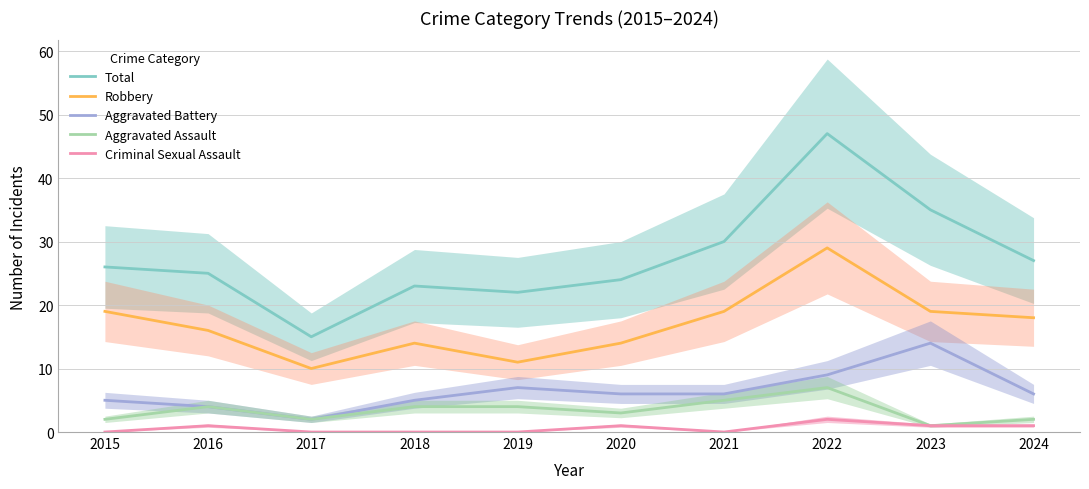

At which category does the chart reach its peak across all series?

2022